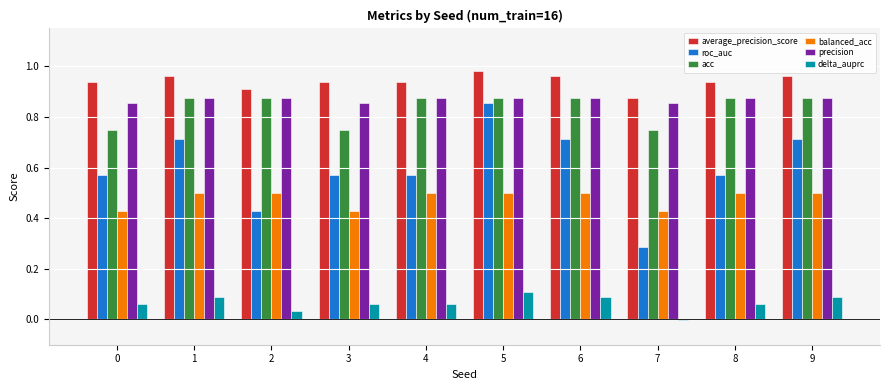

What is the sum of all acc values?

8.4